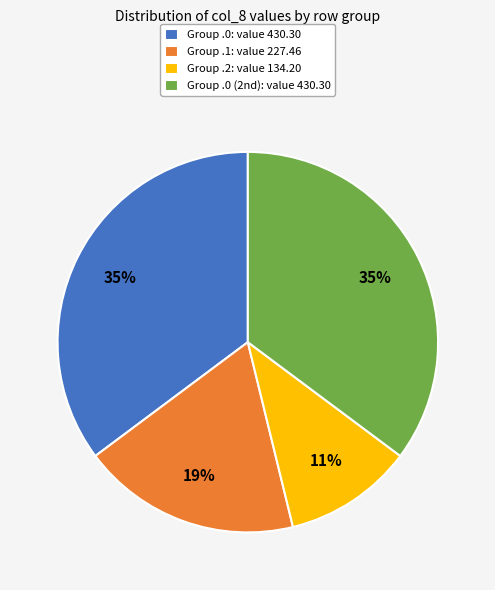

True or false: Group .2: value 134.20 accounts for 11% of the total.

True